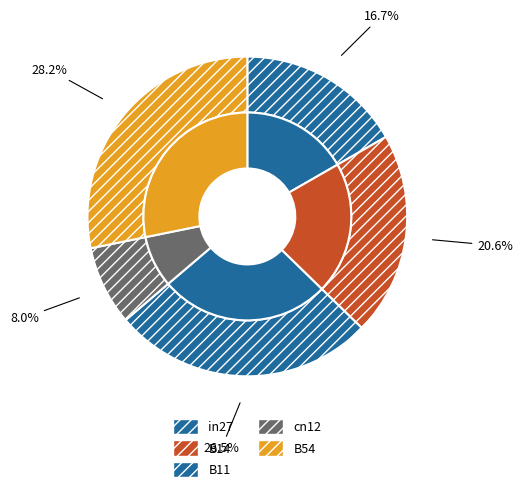

Is there any slice that represents more than half of the pie?

No